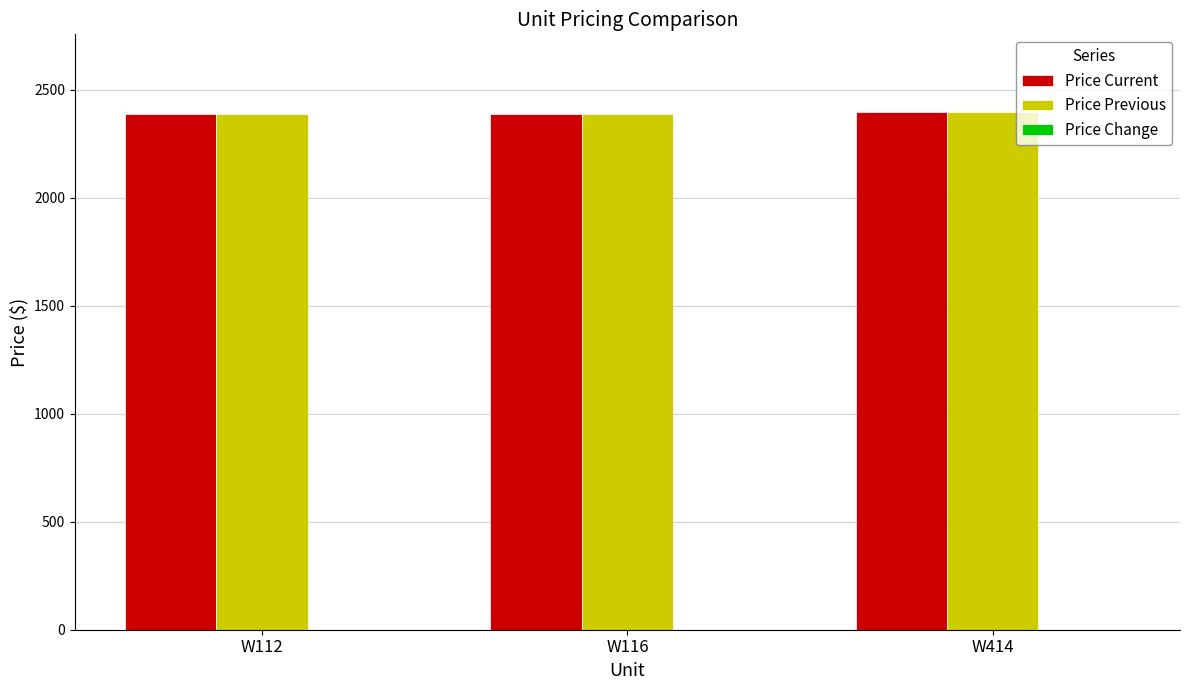

What is the total value across all series at W116?

4774